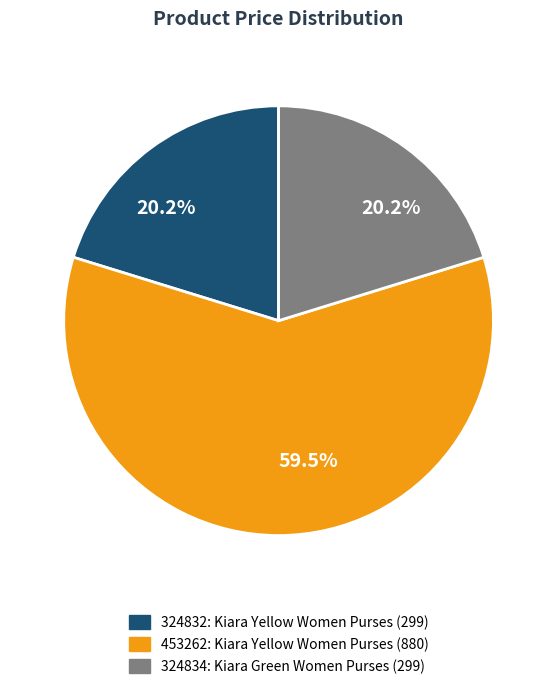

Is there any slice that represents more than half of the pie?

Yes